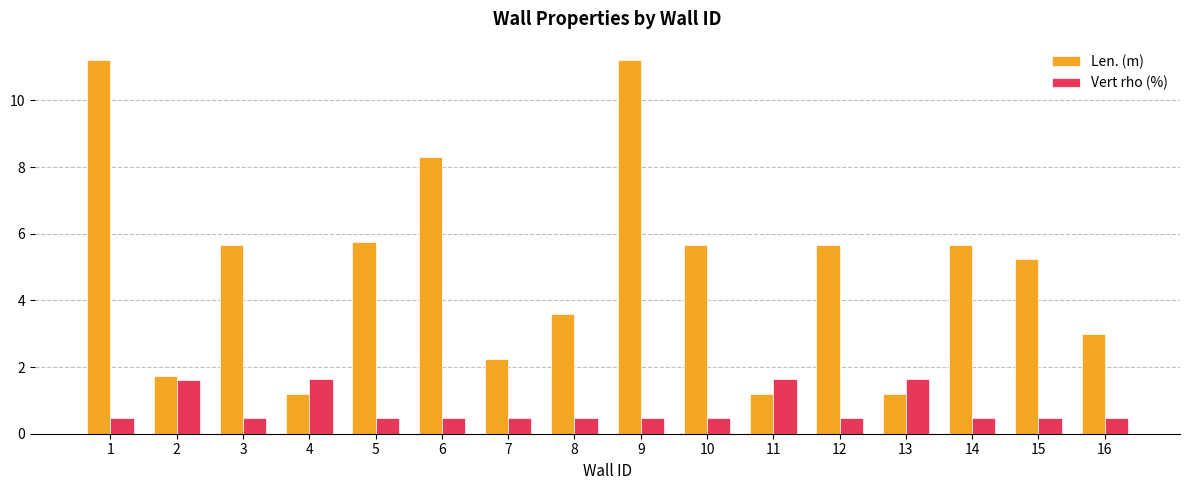

Reading left to right, transcribe all the data shown in this chart.

Len. (m): 1=11.2	2=1.7	3=5.7	4=1.2	5=5.8	6=8.3	7=2.2	8=3.6	9=11.2	10=5.7	11=1.2	12=5.7	13=1.2	14=5.7	15=5.2	16=3.0
Vert rho (%): 1=0.5	2=1.6	3=0.5	4=1.6	5=0.5	6=0.5	7=0.5	8=0.5	9=0.5	10=0.5	11=1.6	12=0.5	13=1.6	14=0.5	15=0.5	16=0.5